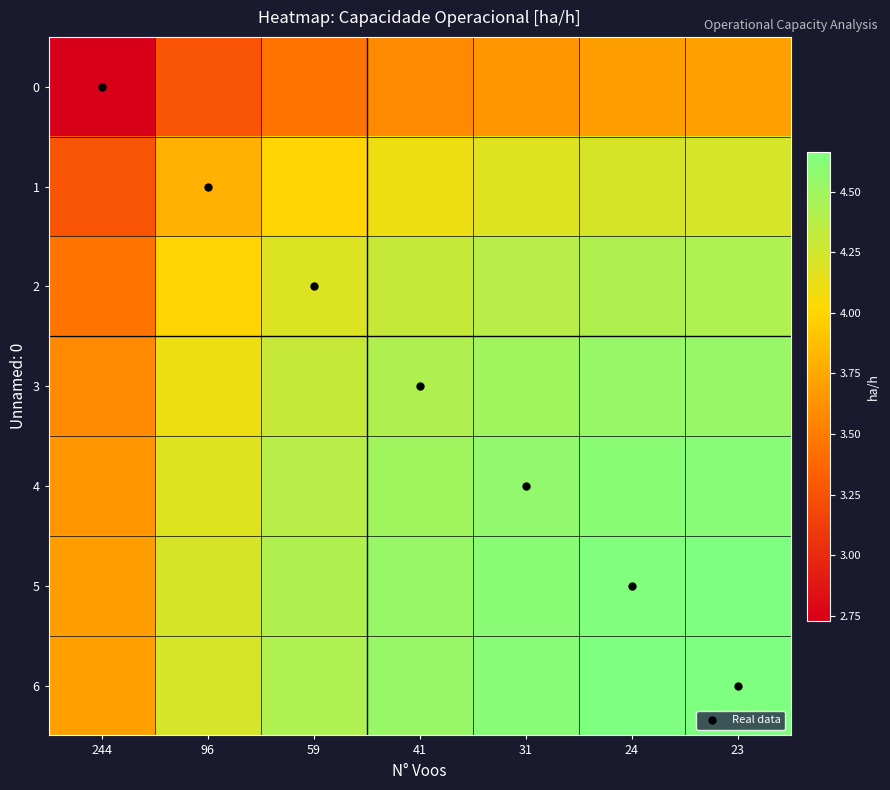

Which has a higher value, 31 or 24?

24